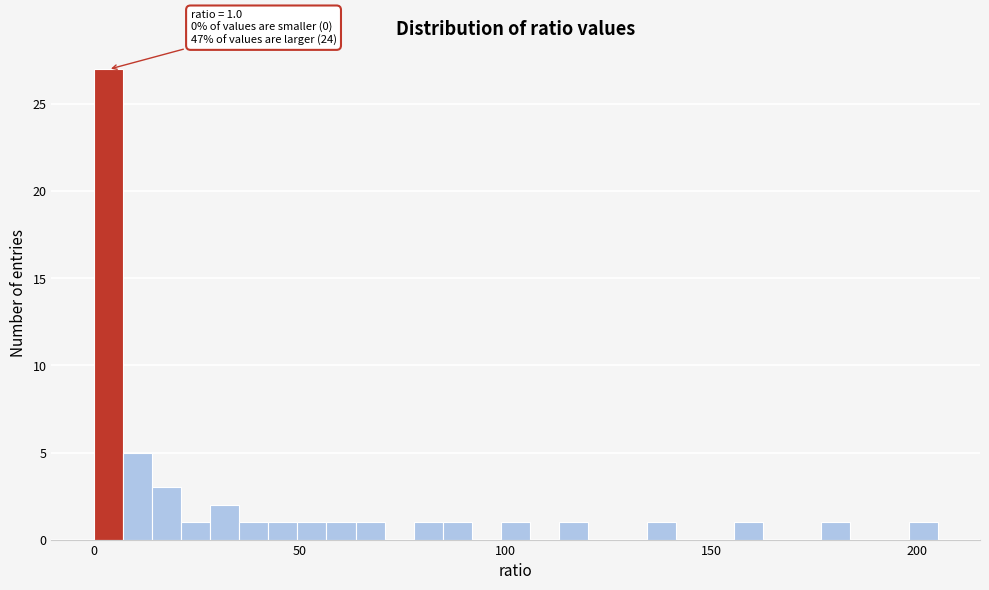

Around what value on the x-axis is the tallest bar? Give the approximate position of its centre, as read against the axis.

5